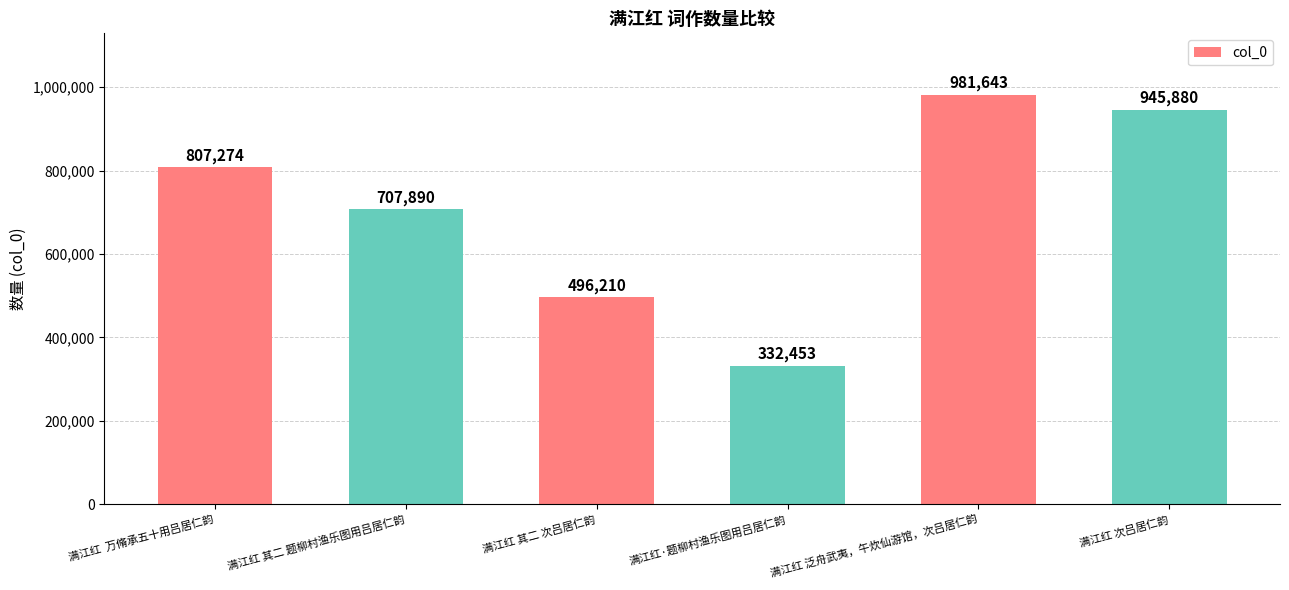

What is the approximate value at 满江红·题柳村渔乐图用吕居仁韵?

332453